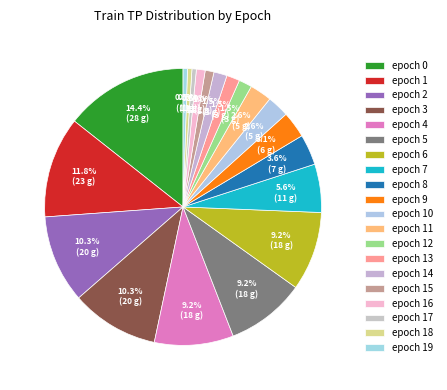

The epoch 5 slice represents 15% of the pie. True or false?

False